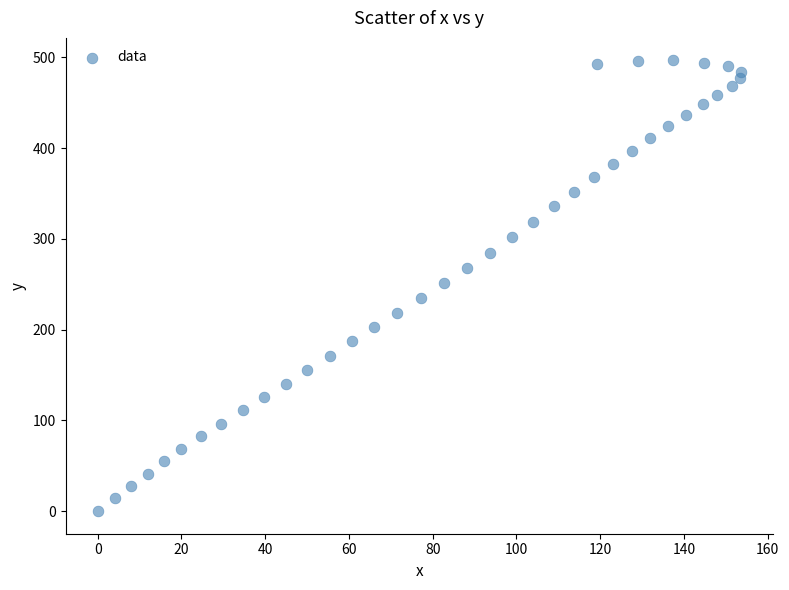

What is the range of Y values (max minus min)?

496.5